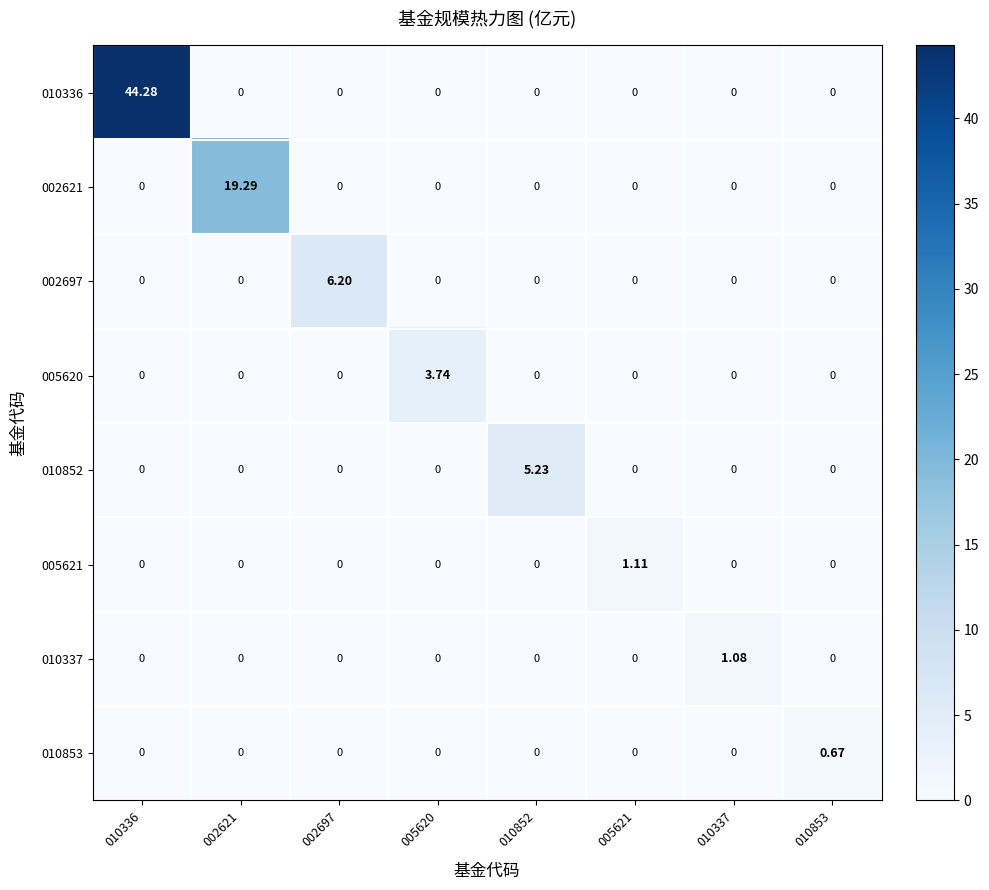

Which series has the largest range (max minus min)?

010336